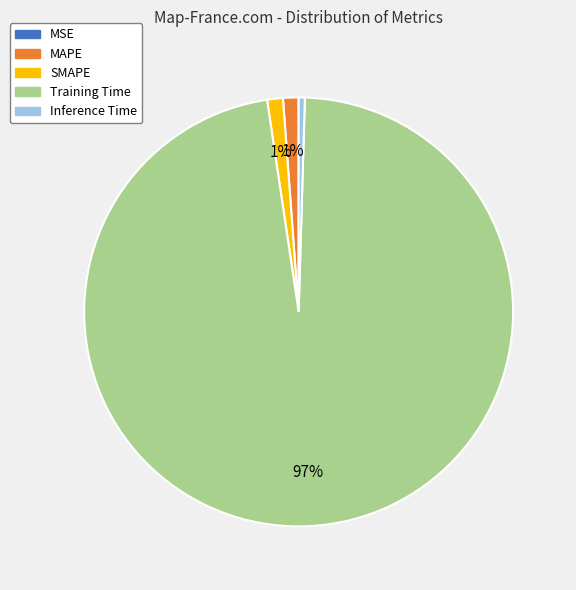

Which category has the biggest portion of the pie?

Training Time